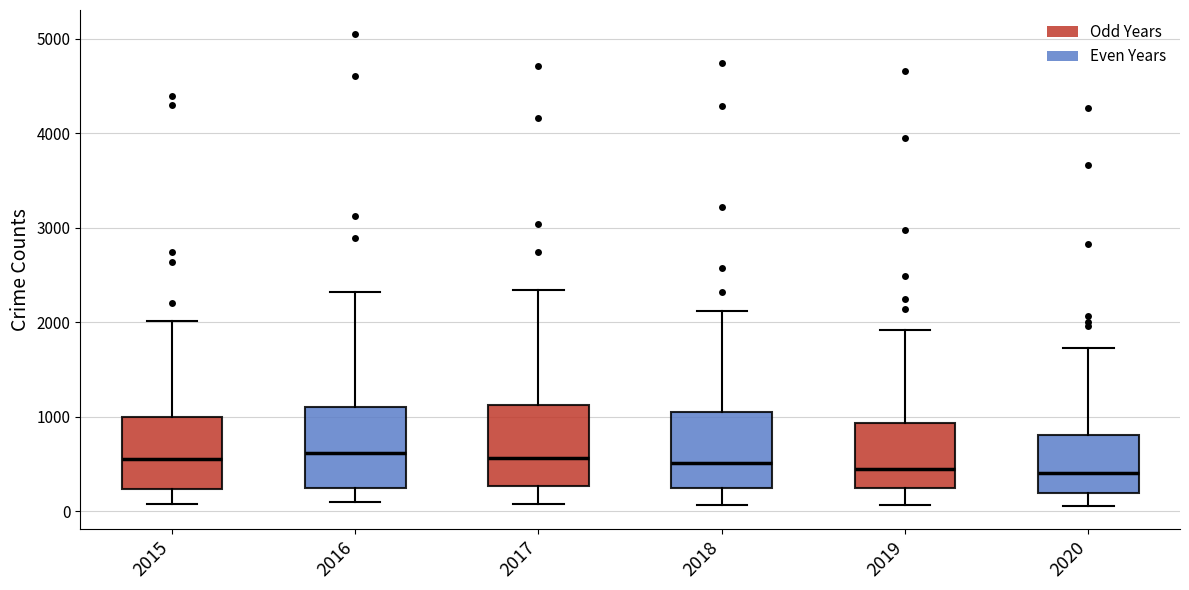

Reading left to right, transcribe this box plot: for each box, give where its median line is, the range the box spans, and where its two whiskers end, as read against the y-axis. The values are not printed on the chart, so give them approximately, as read against the axis.

2015: median 600, box 200 to 1000, whiskers 100 to 2000
2016: median 600, box 200 to 1100, whiskers 100 to 2300
2017: median 600, box 300 to 1100, whiskers 100 to 2300
2018: median 500, box 200 to 1000, whiskers 100 to 2100
2019: median 400, box 200 to 900, whiskers 100 to 1900
2020: median 400, box 200 to 800, whiskers 100 to 1700